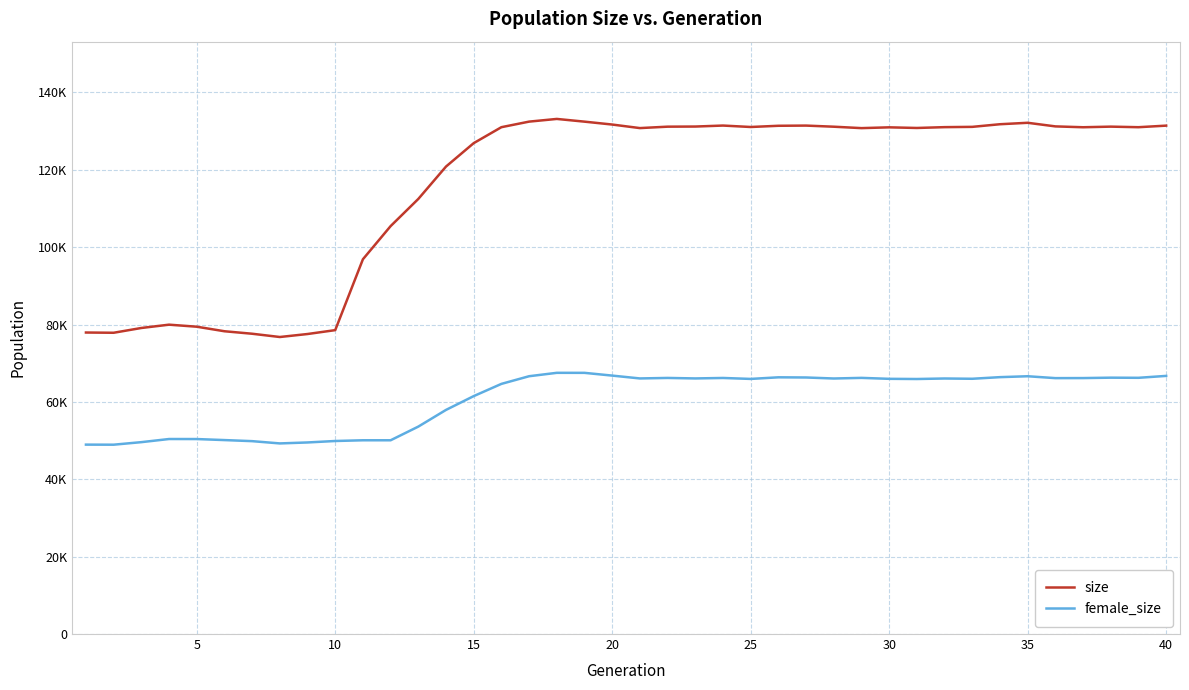

What are all the series names shown in the legend?

size, female_size